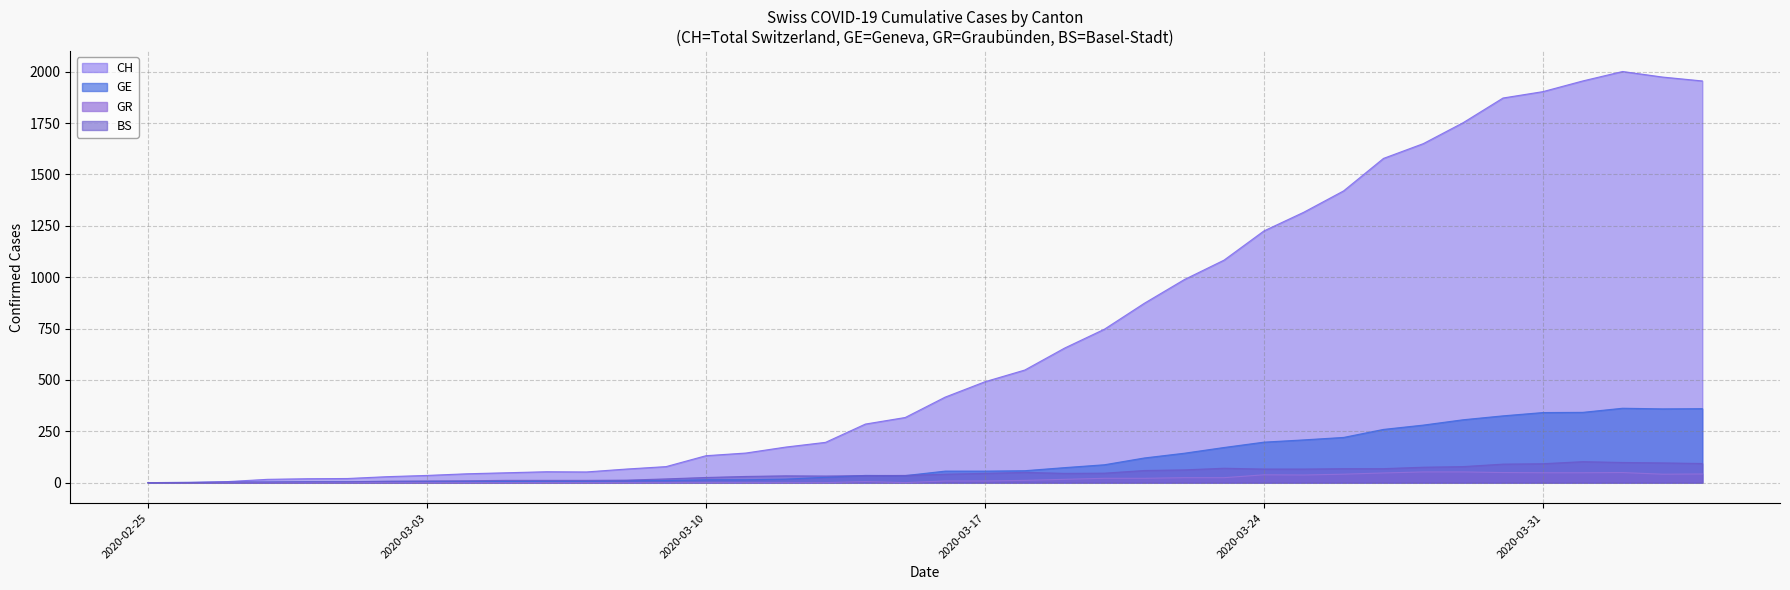

What is the difference between the maximum and minimum values in the BS series?

102